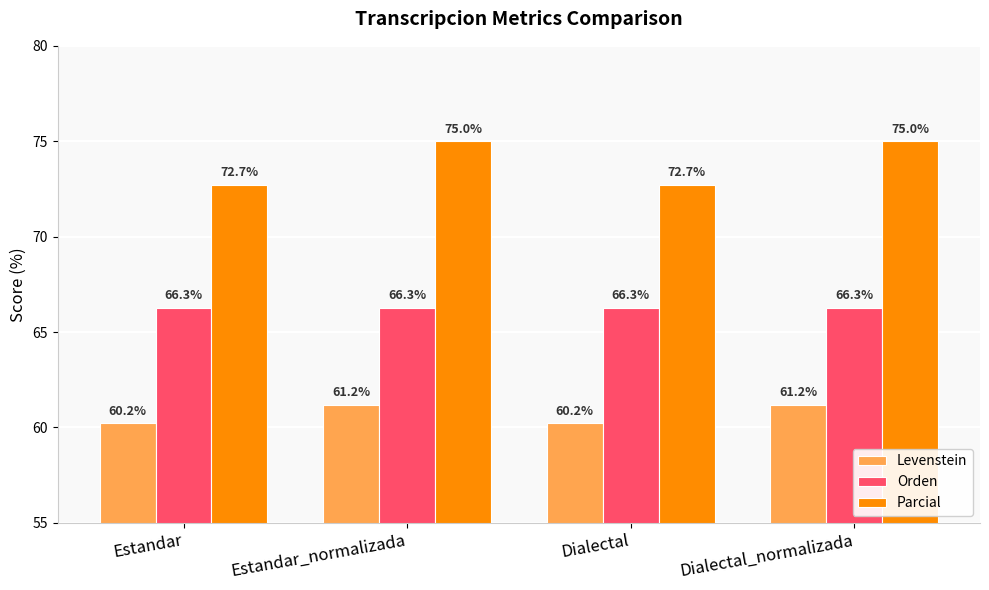

List the series in order of their overall mean, highest first.

Parcial, Orden, Levenstein